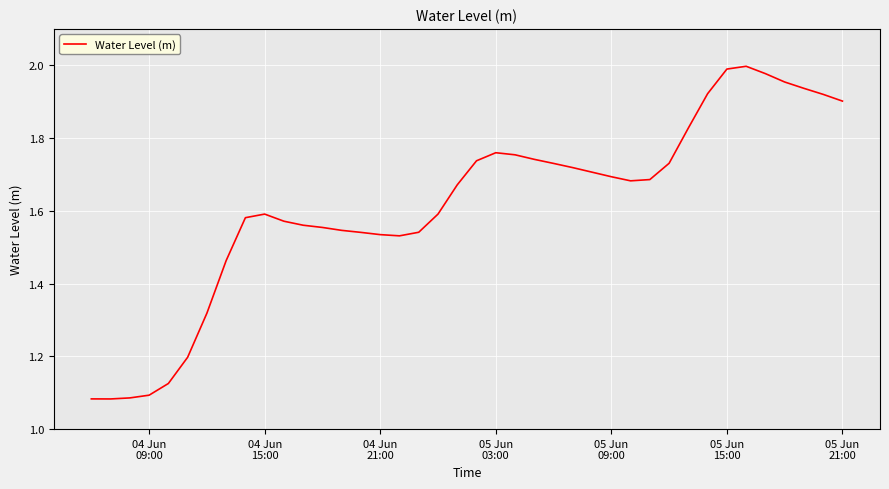

Does the chart display data point markers on the line(s)?

No